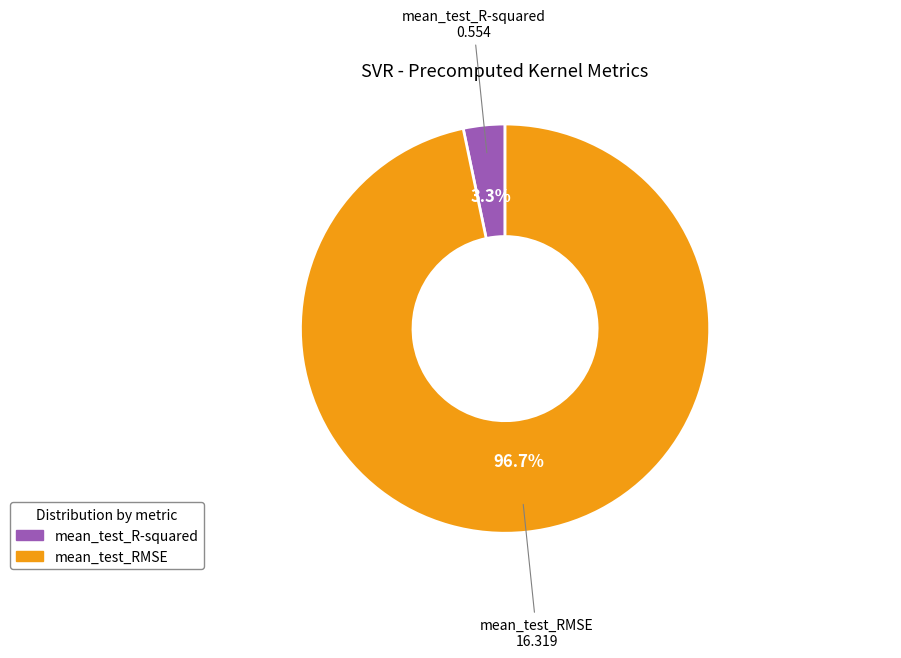

What is the largest slice in the pie chart?

mean_test_RMSE